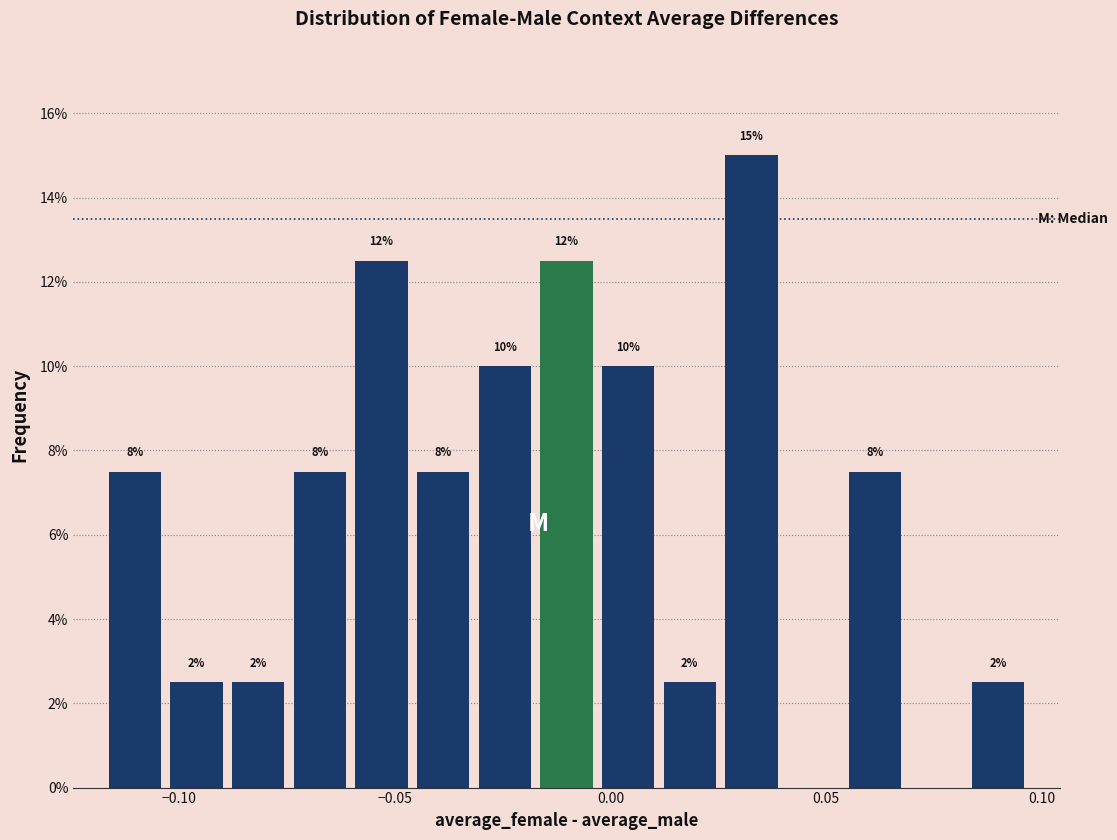

Read against the x-axis, roughly where is the centre of the tallest bar?

0.035